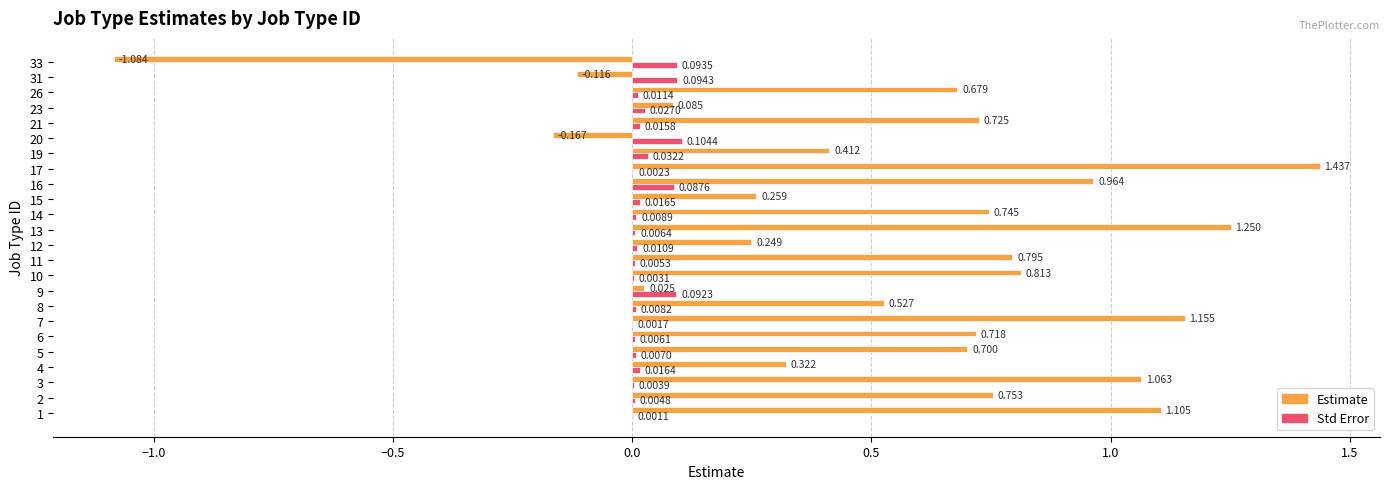

Which series changed the most between 11 and 12?

Estimate